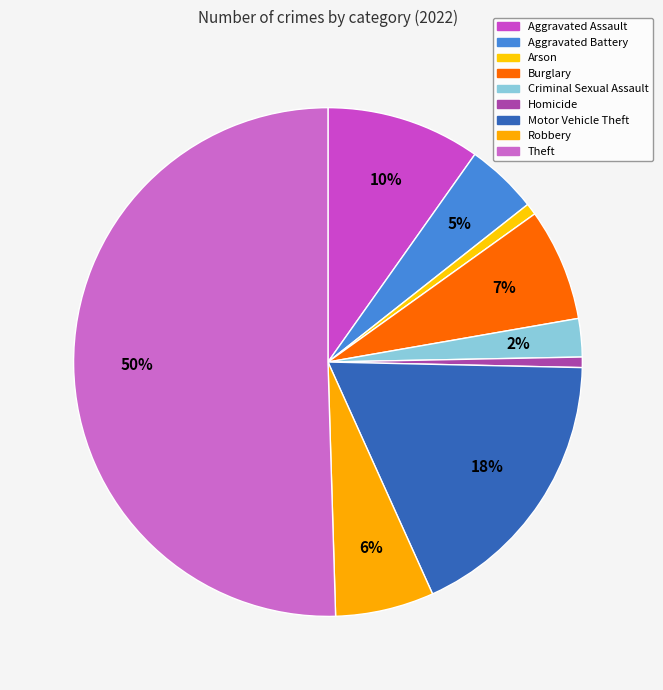

Which slice is the largest?

Theft